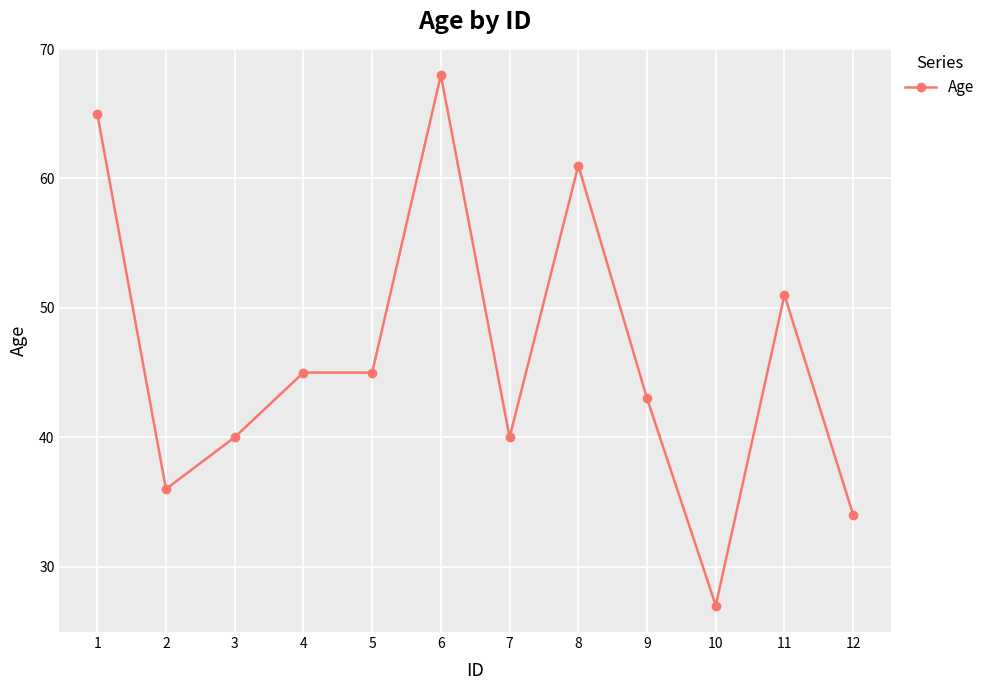

Which has a higher value, 4 or 8?

8